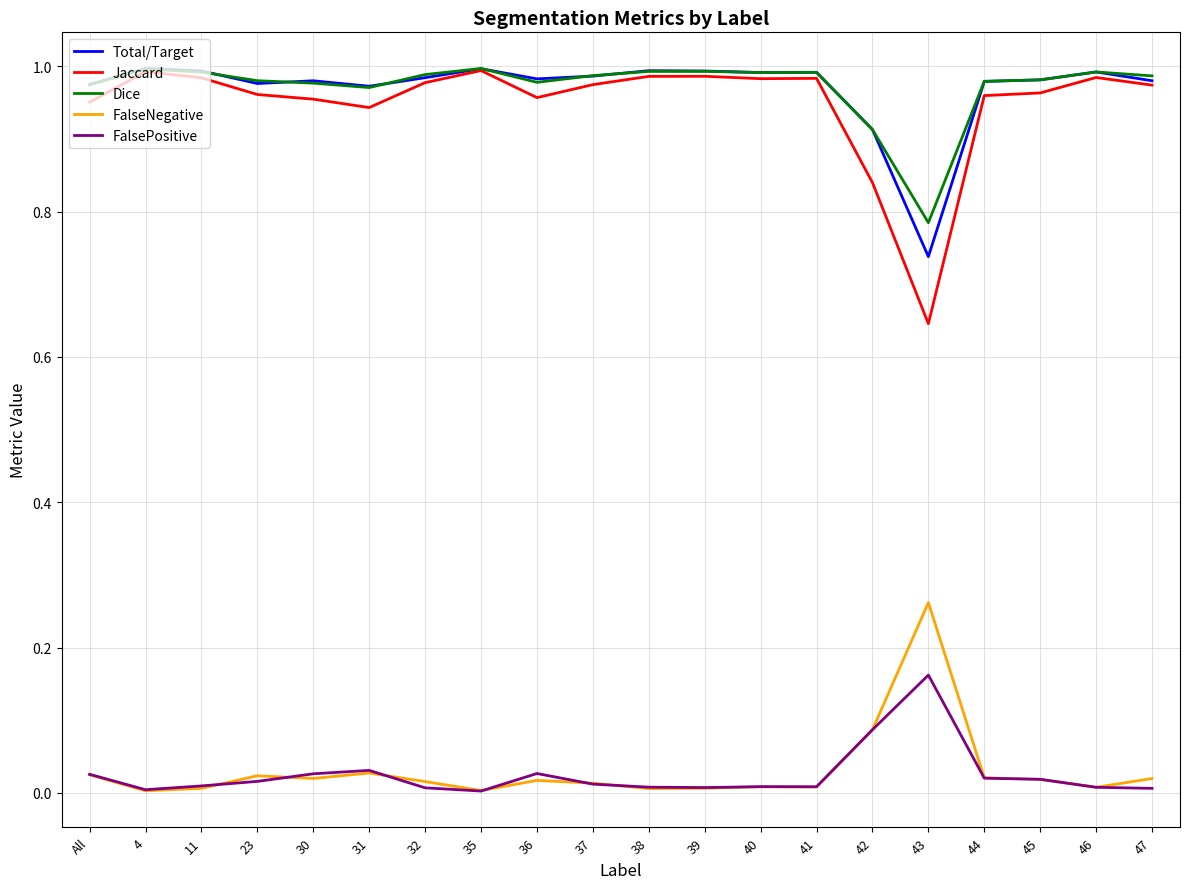

At which label does Jaccard reach its minimum?

43